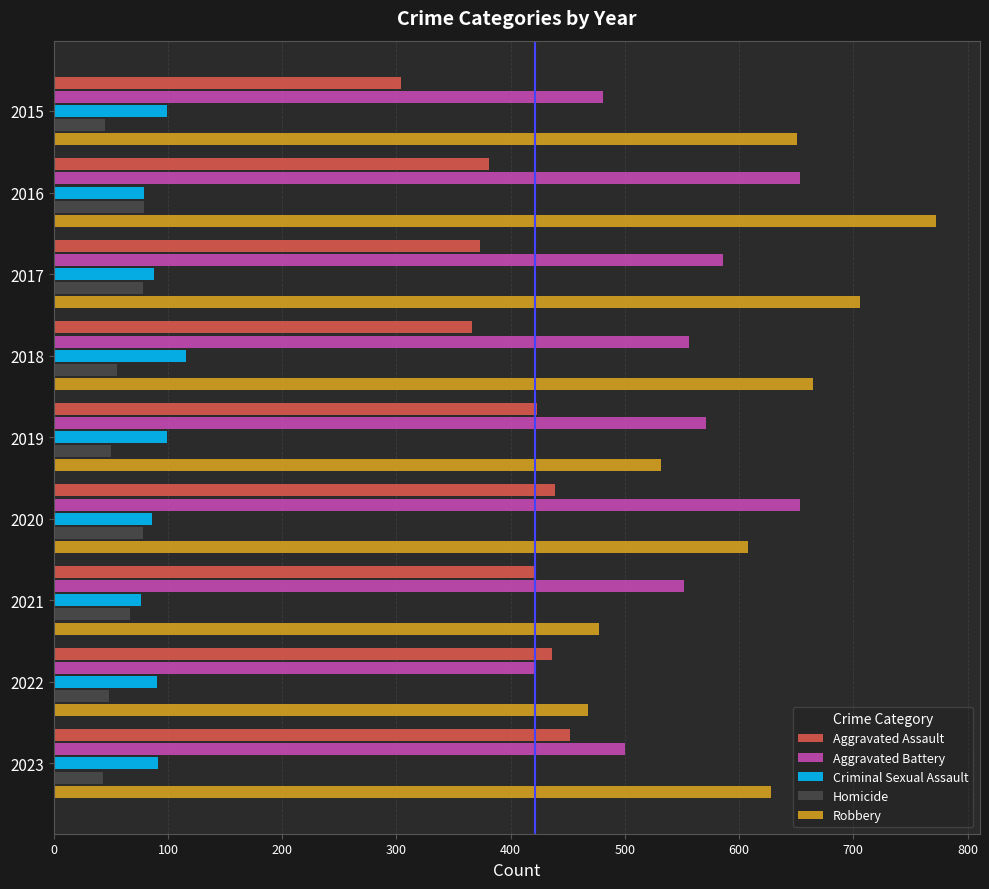

What is the smallest value displayed?

43